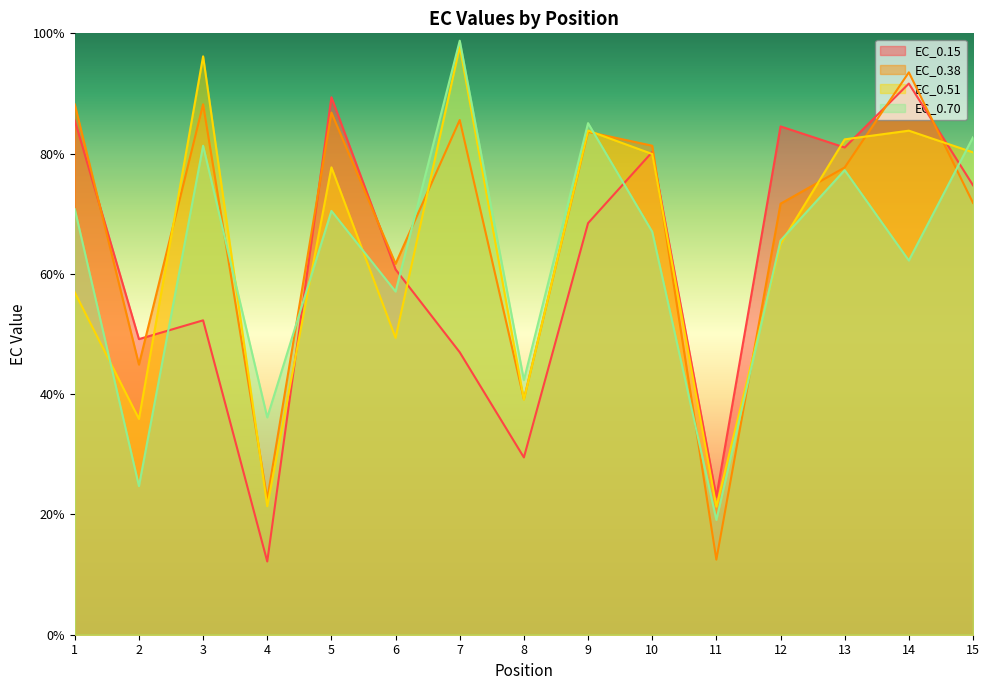

Reading left to right, transcribe all the data shown in this chart.

EC_0.15: 1=85.5	2=49.2	3=52.3	4=12.2	5=89.4	6=60.7	7=47.0	8=29.5	9=68.4	10=80.3	11=22.9	12=84.5	13=81.0	14=91.6	15=74.7
EC_0.38: 1=88.2	2=44.9	3=88.2	4=22.6	5=86.8	6=61.7	7=85.6	8=39.2	9=83.6	10=81.3	11=12.5	12=71.7	13=77.7	14=93.5	15=71.8
EC_0.51: 1=56.9	2=35.9	3=96.2	4=21.4	5=77.7	6=49.4	7=97.8	8=39.1	9=83.8	10=79.9	11=21.3	12=65.0	13=82.4	14=83.8	15=80.2
EC_0.70: 1=70.8	2=24.7	3=81.3	4=36.1	5=70.5	6=57.1	7=98.8	8=42.3	9=85.1	10=67.0	11=19.1	12=65.5	13=77.2	14=62.2	15=82.7